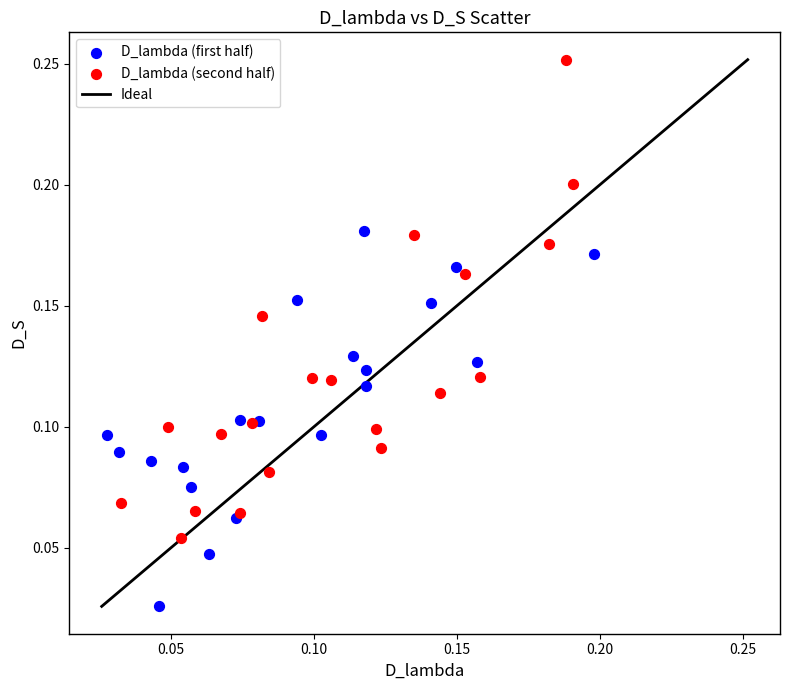

Which series has the largest Y range (max minus min)?

D_lambda (second half)